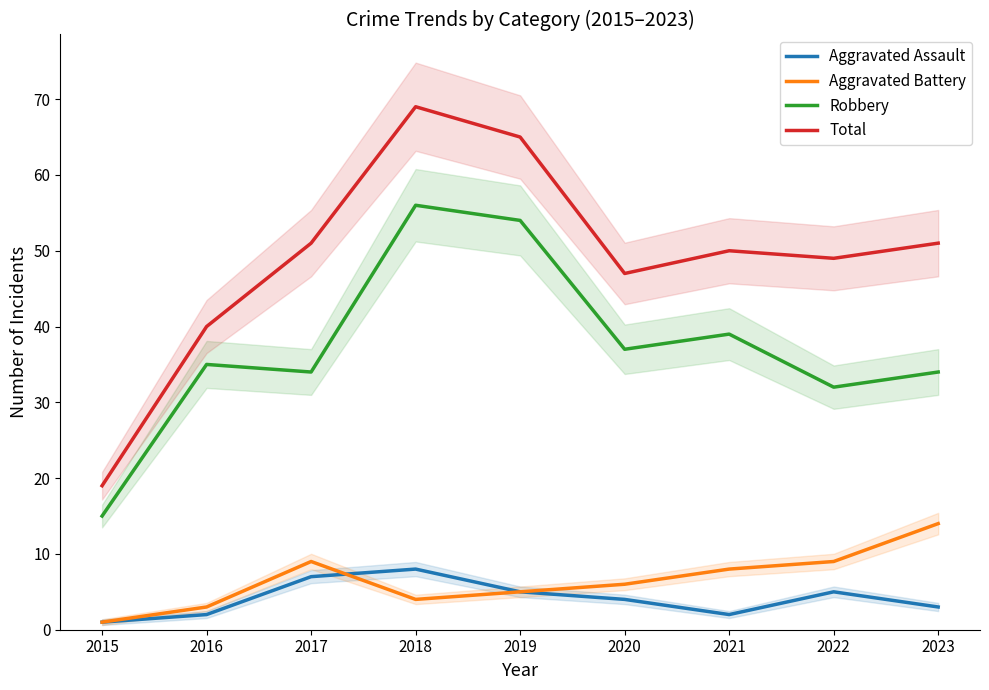

True or false: Aggravated Battery has more than 2 interior local peaks.

False